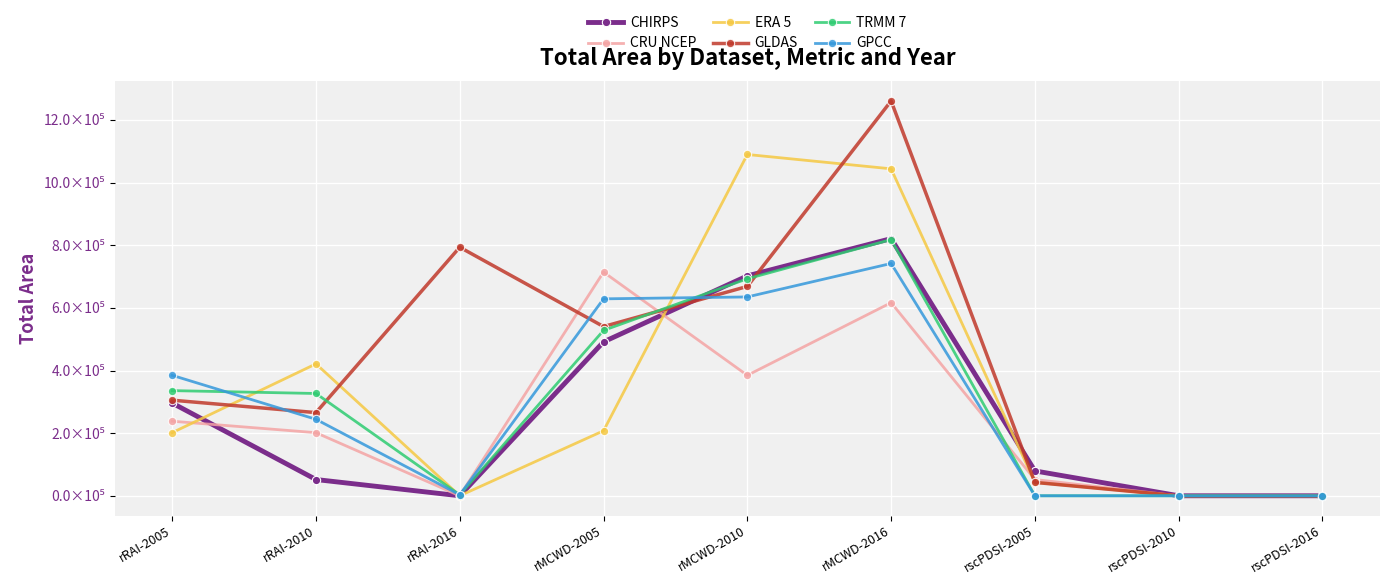

Is this an area chart (filled region under the line)?

No